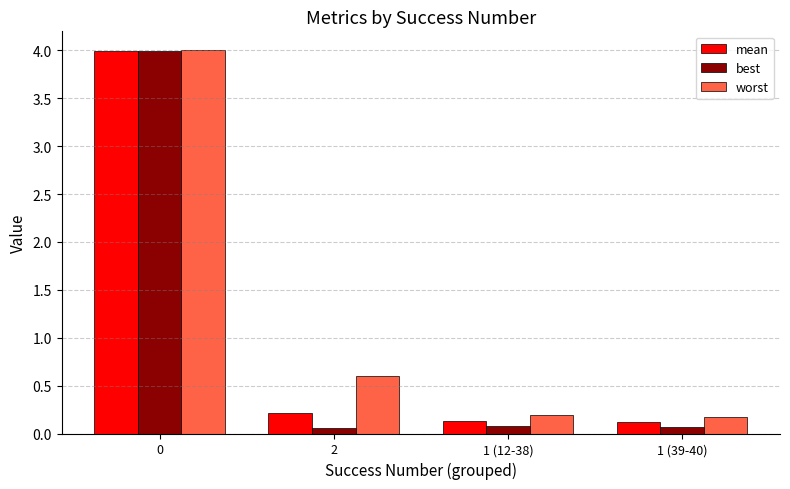

Count the number of categories in the chart.

4